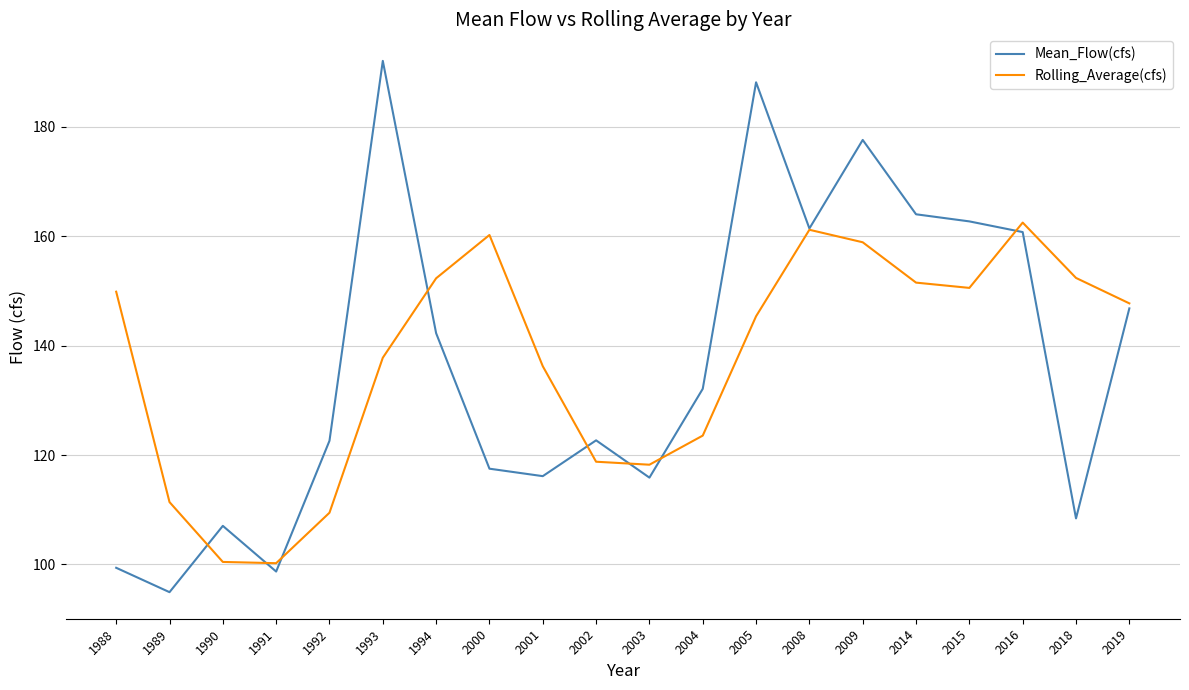

Rank the series by their maximum value, from highest to lowest.

Mean_Flow(cfs), Rolling_Average(cfs)